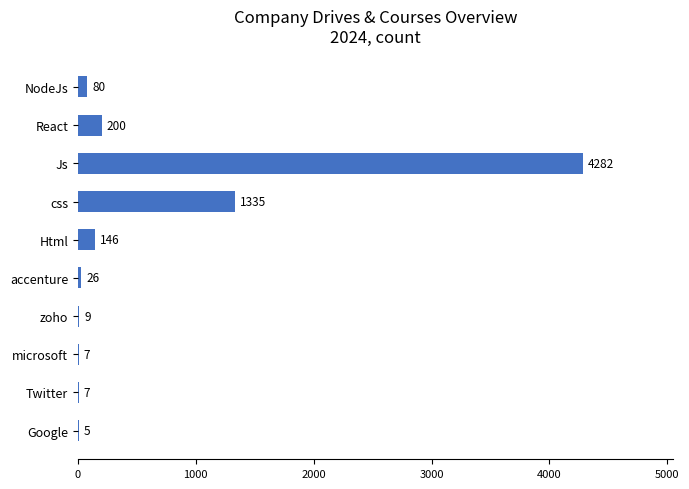

How many distinct data groups are displayed?

1